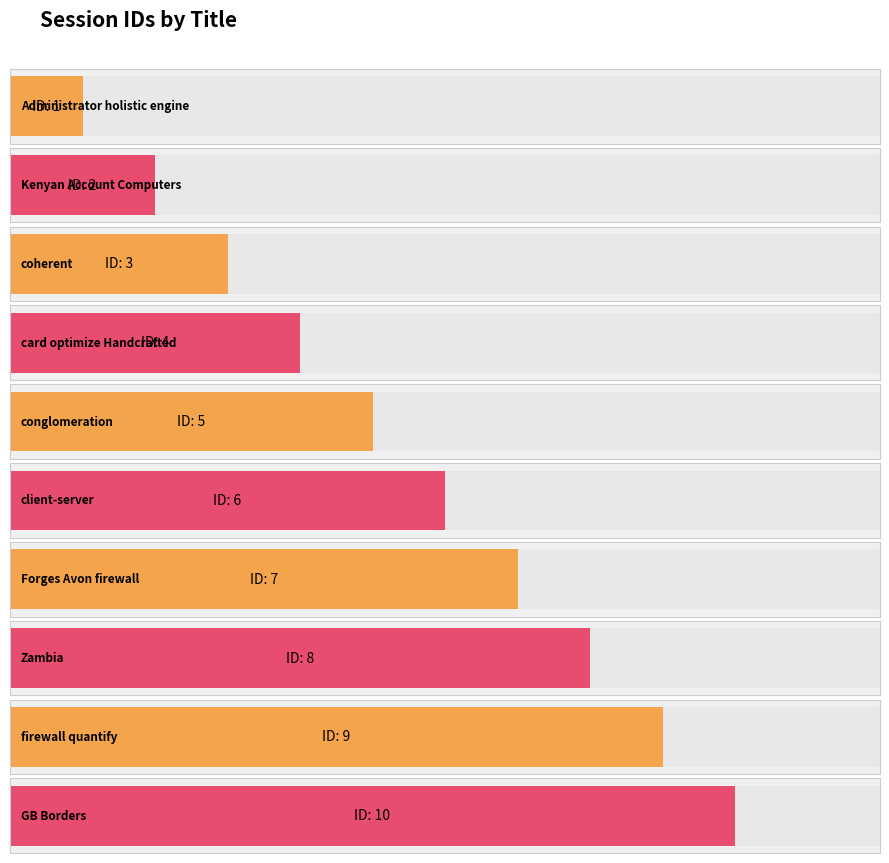

Which category has the highest value across all series?

GB Borders